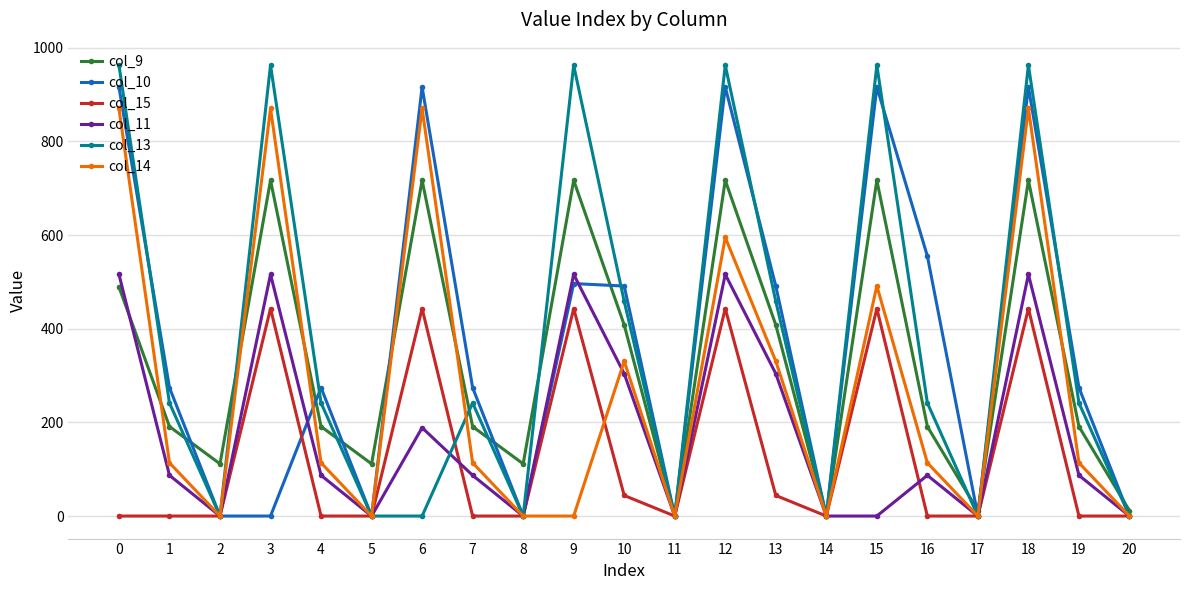

Count the number of data series in this chart.

6